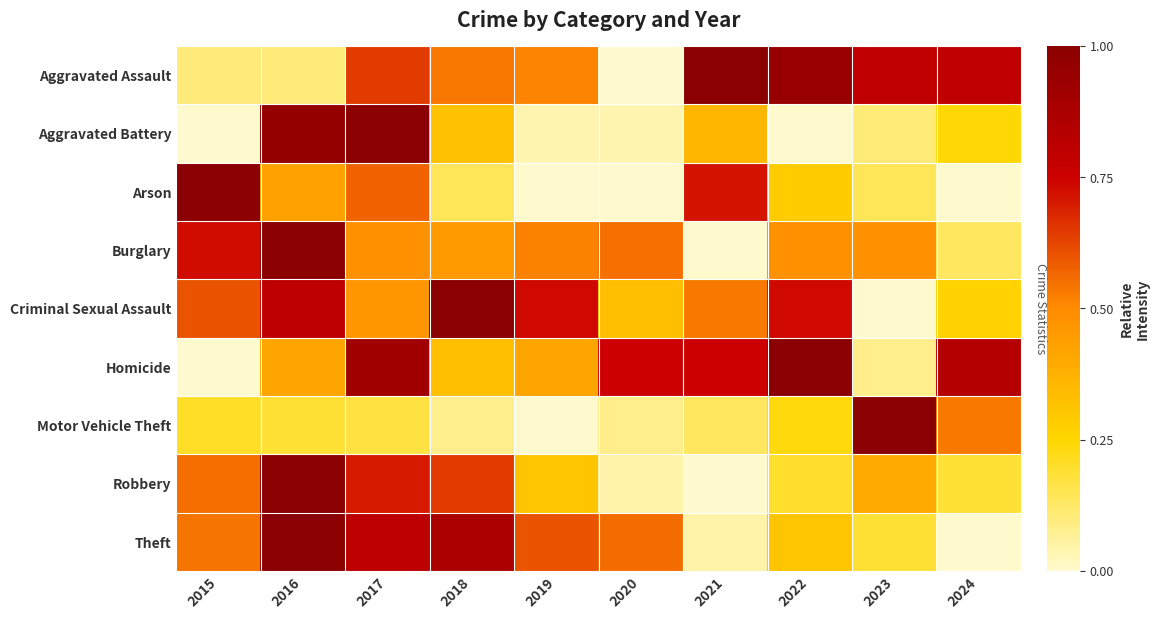

What is the spread (max minus min) of values at 2017?

0.8